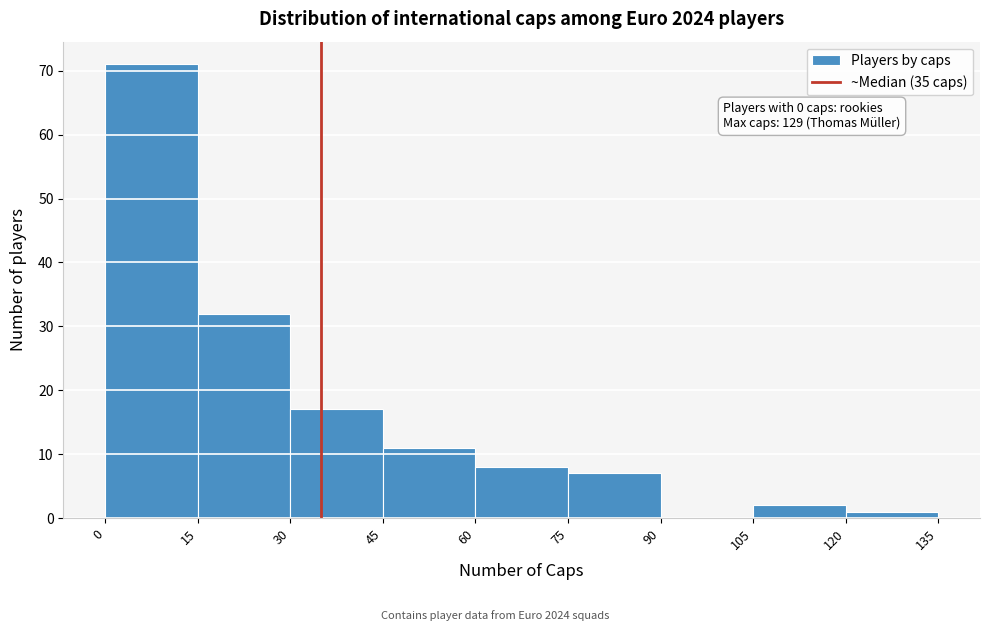

Which range on the x-axis has the tallest bar?

0 to 15